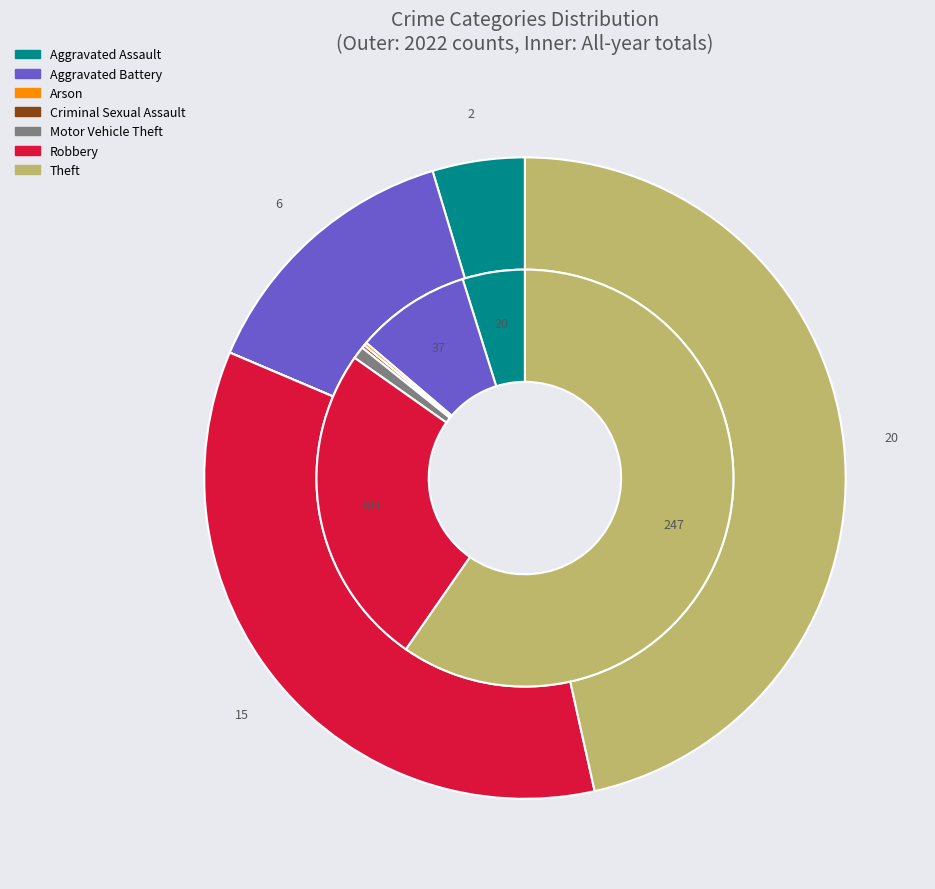

Count the number of slices in the pie.

7